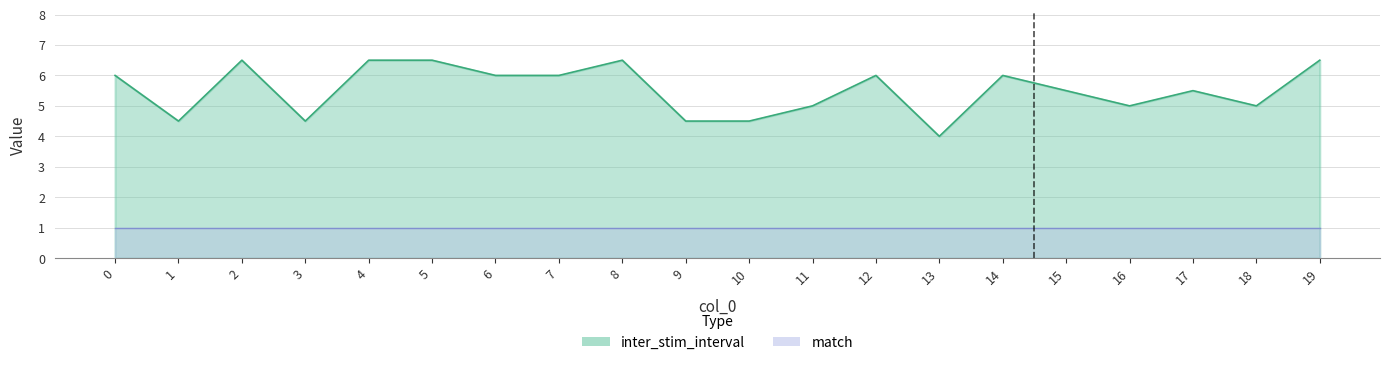

True or false: the data has more than 2 interior local peaks.

True